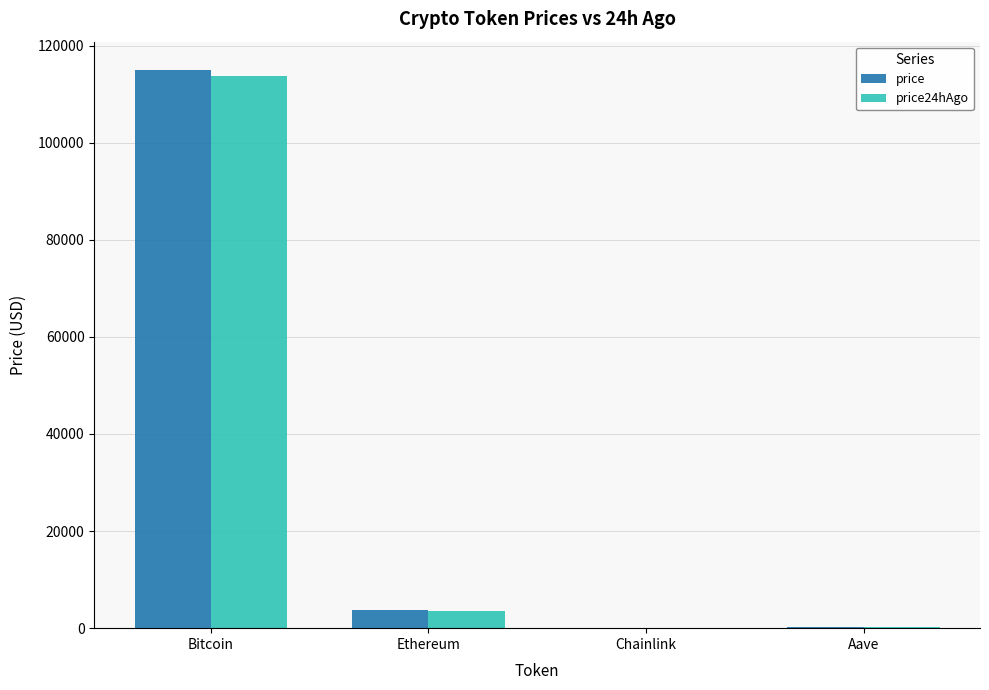

Which series changed the most between Bitcoin and Ethereum?

price